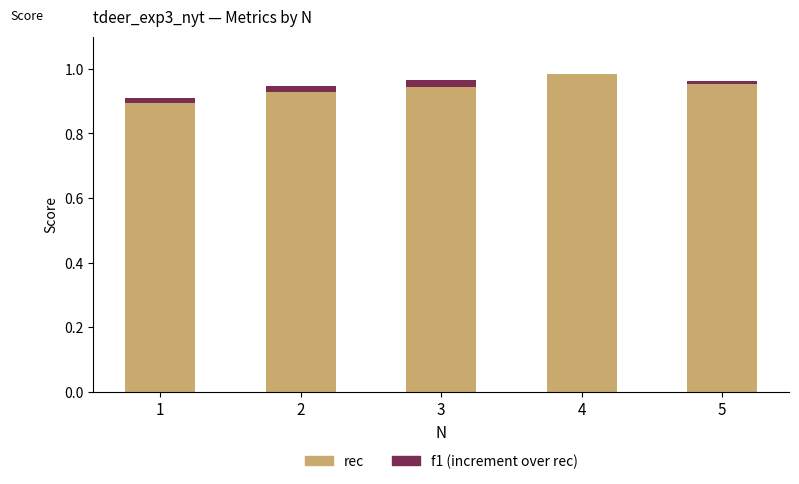

What is the sum of all rec values?

4.7